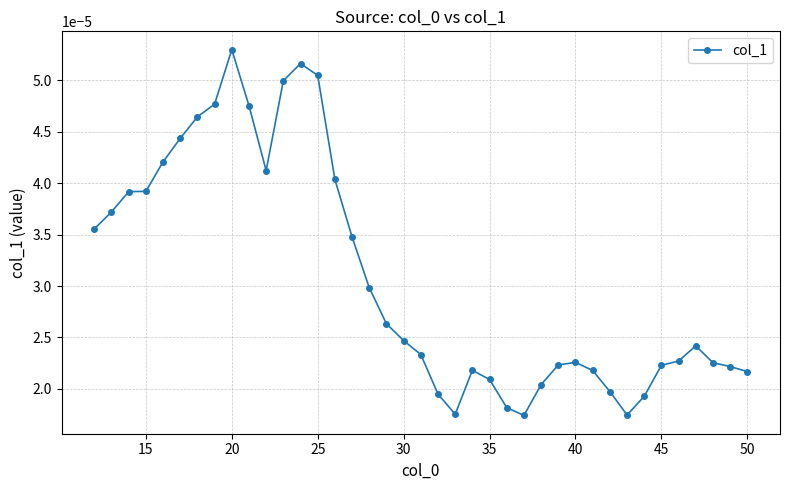

How many lines are shown in the chart?

1